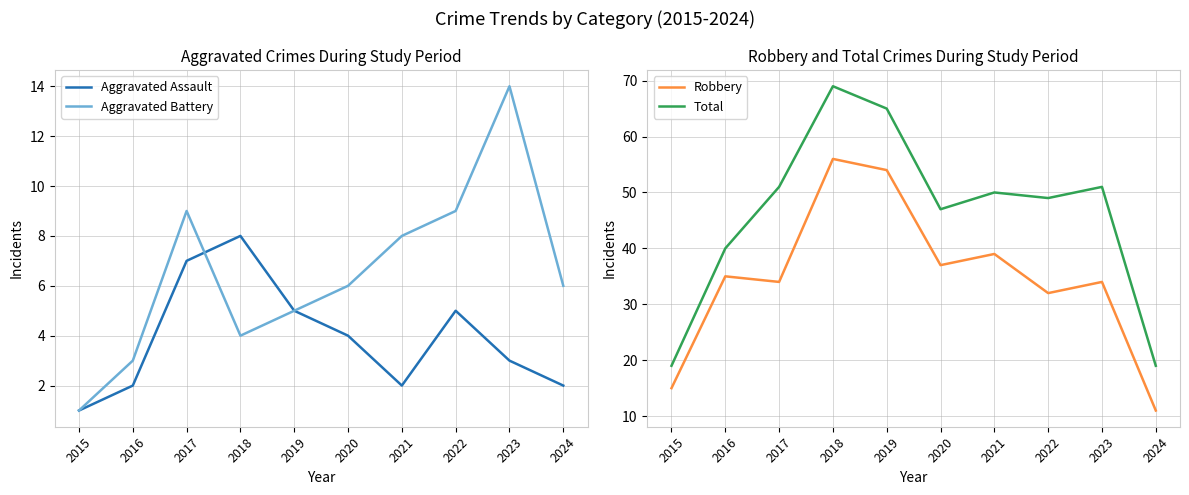

True or false: Robbery and Aggravated Battery intersect in this chart.

False